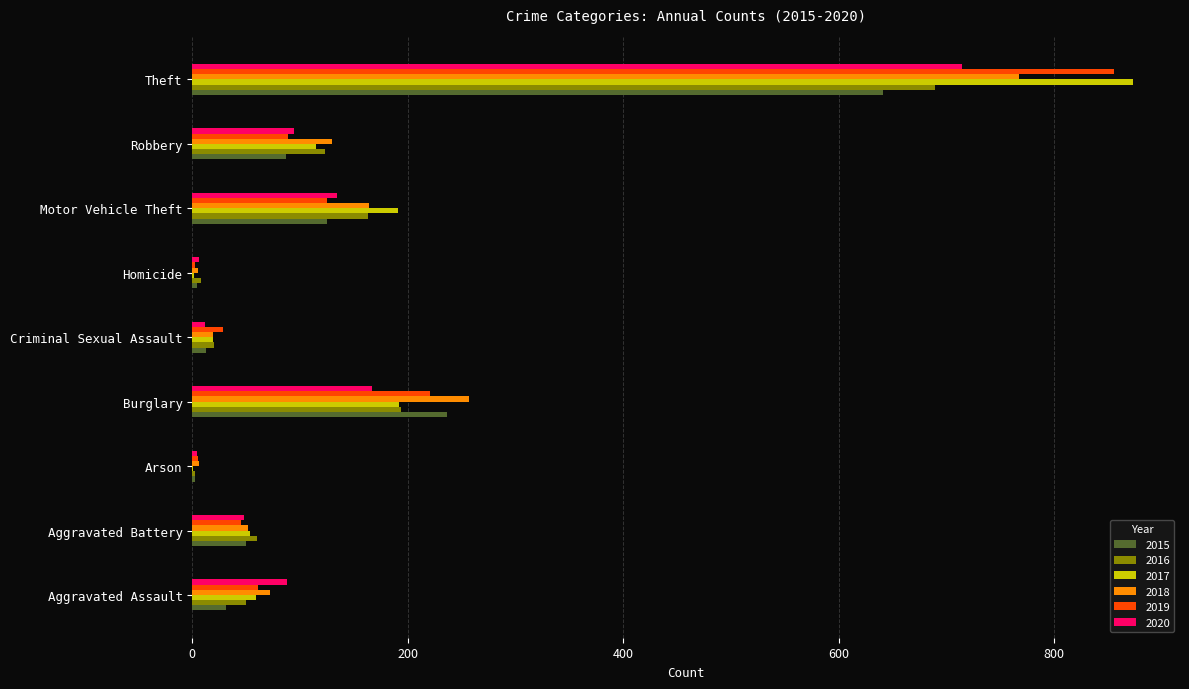

Which series has the largest range (max minus min)?

2017